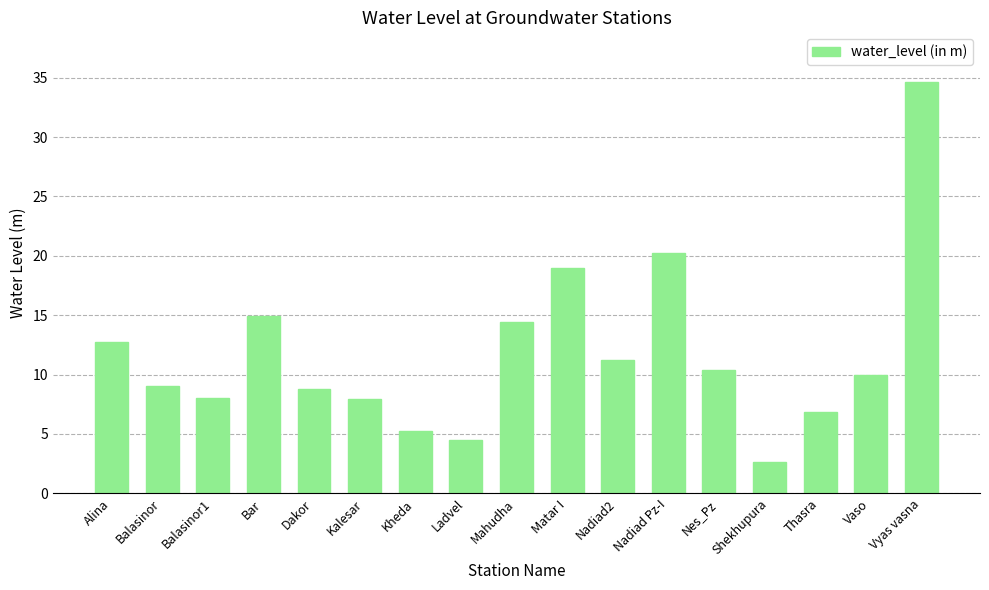

Which has a higher value, Kalesar or Bar?

Bar